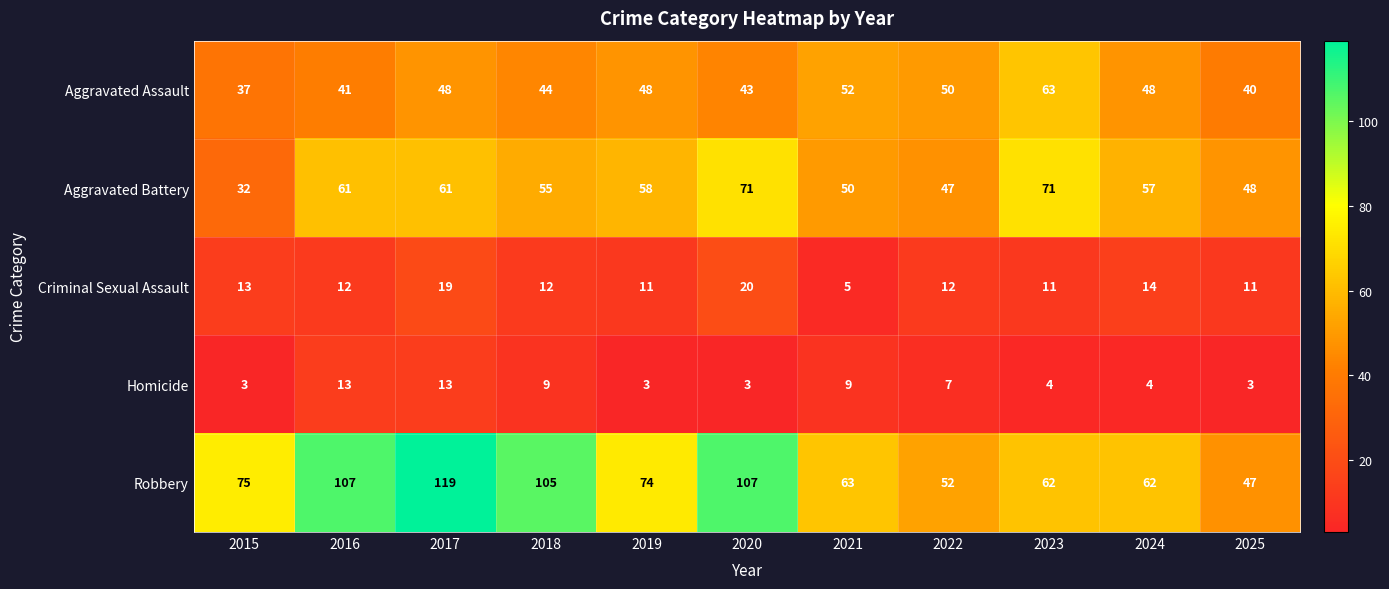

At how many categories does at least one series exceed 56?

9